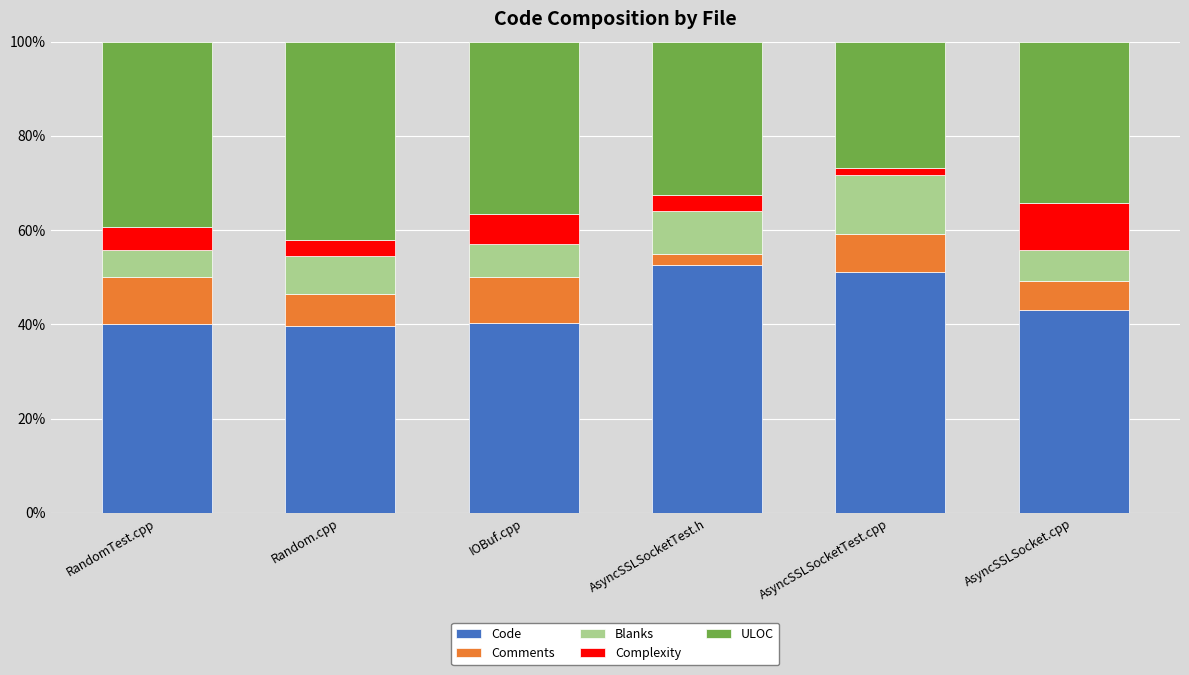

What is the difference between the maximum and minimum values in the Code series?

13.0